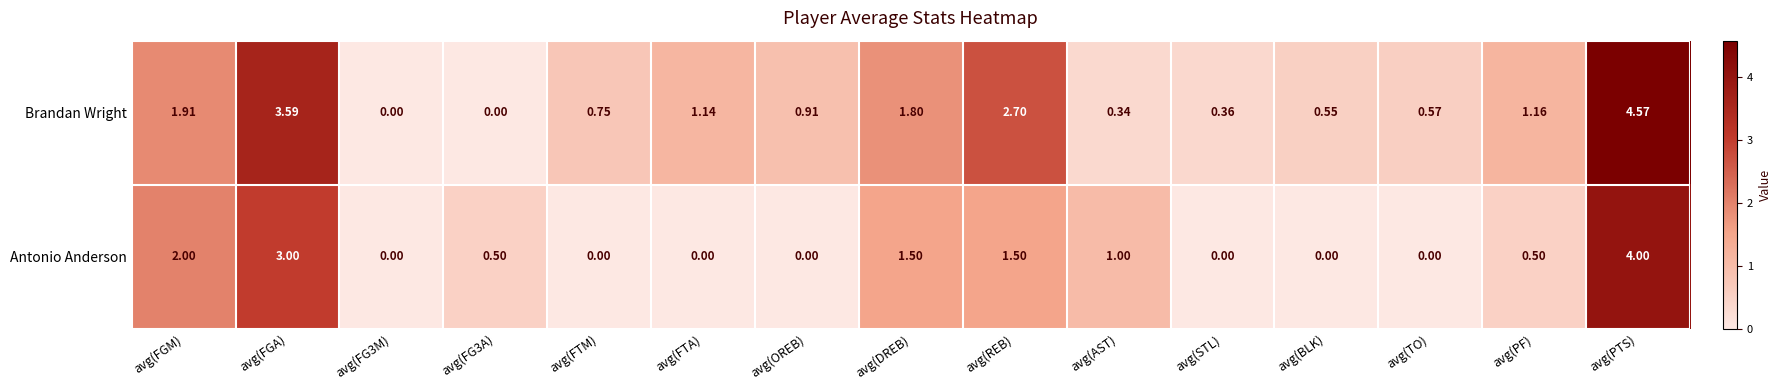

At which label does Brandan Wright reach its peak?

avg(PTS)